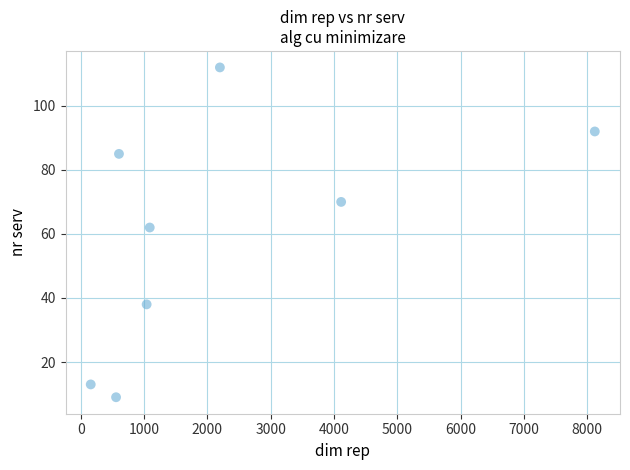

What Y value in the scatter plot is closest to 60?

62